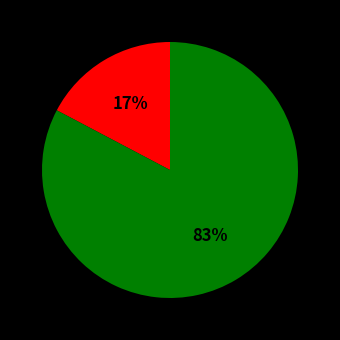

To the nearest percent, what is the average slice percentage?

50%